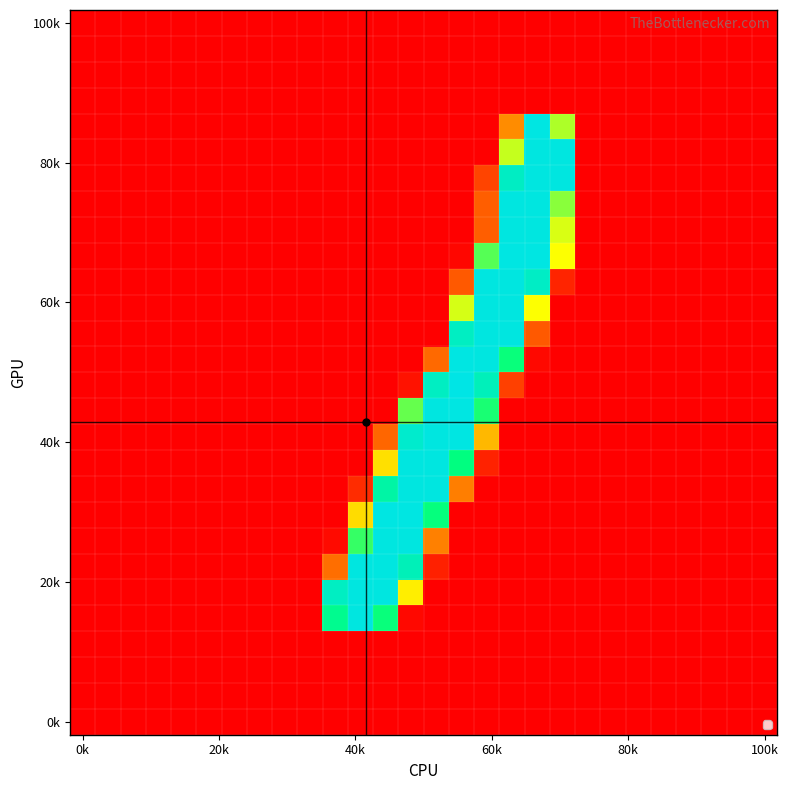

How many series are shown in this chart?

28